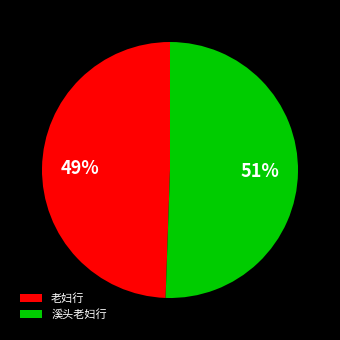

How many slices are in this pie chart?

2